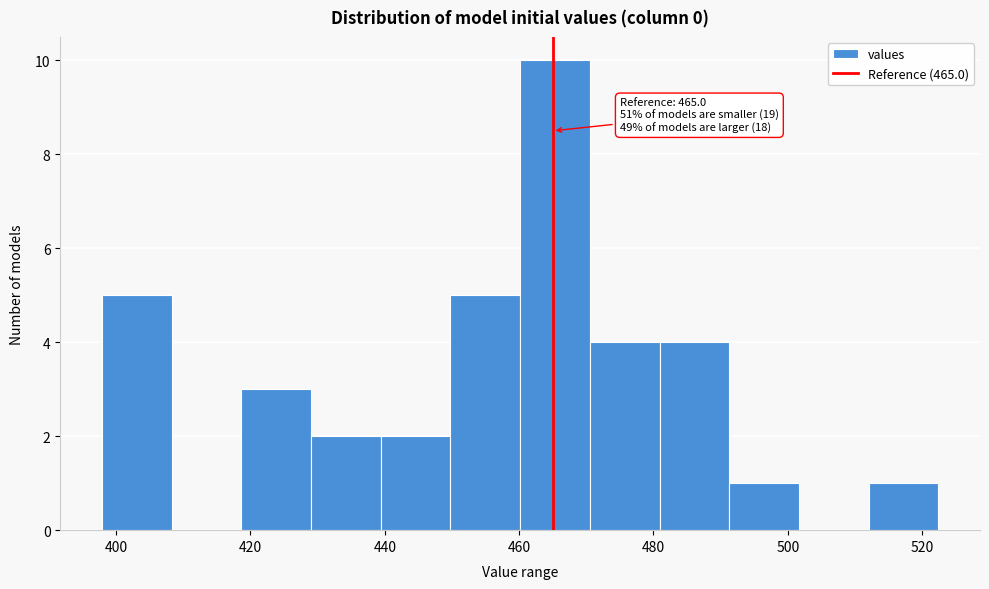

Which range on the x-axis has the tallest bar?

460 to 470